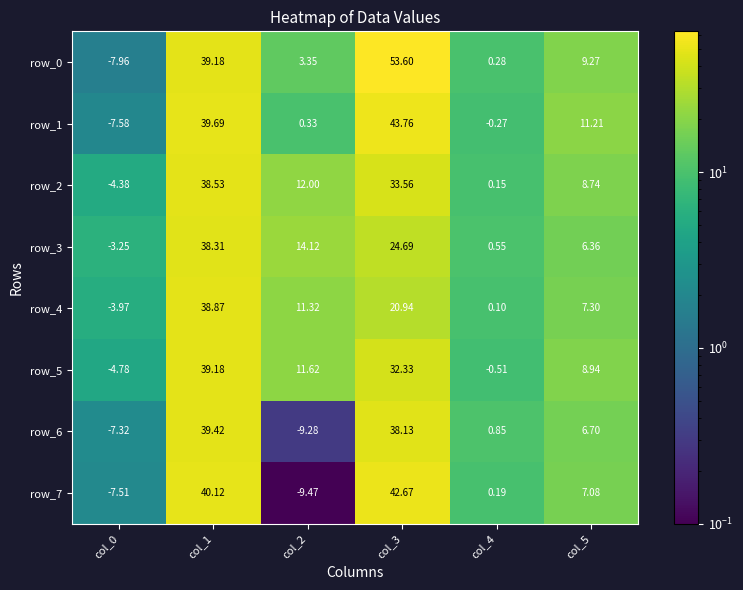

Which series changed the most between col_0 and col_5?

row_1